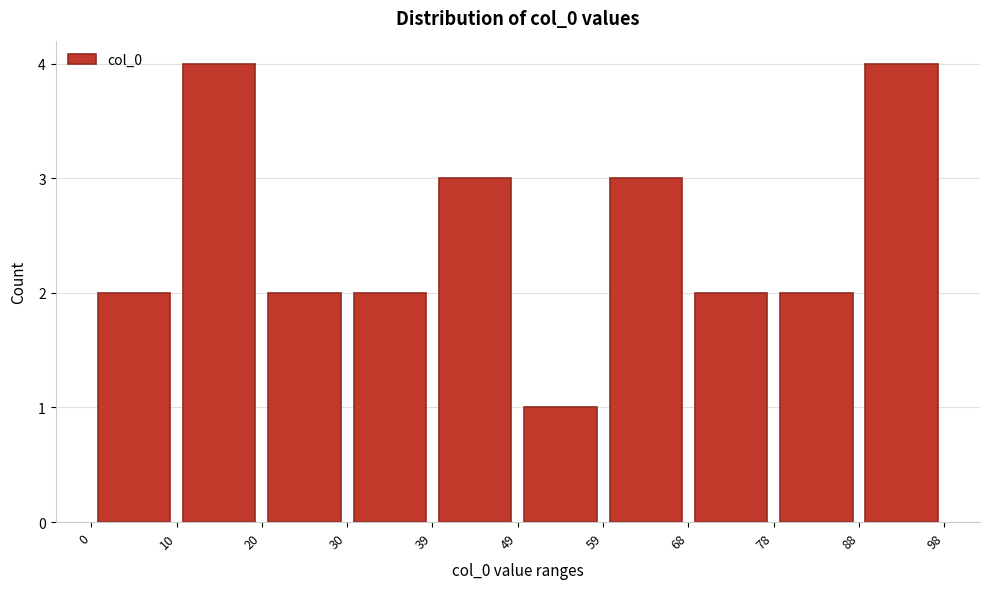

Reading left to right, transcribe this chart: for each bar, give the range it covers on the x-axis and its height. The values are not printed on the chart, so give them approximately, as read against the axis.

0 to 10: 2
10 to 20: 4
20 to 30: 2
30 to 39: 2
39 to 49: 3
49 to 59: 1
59 to 68: 3
68 to 78: 2
78 to 88: 2
88 to 98: 4